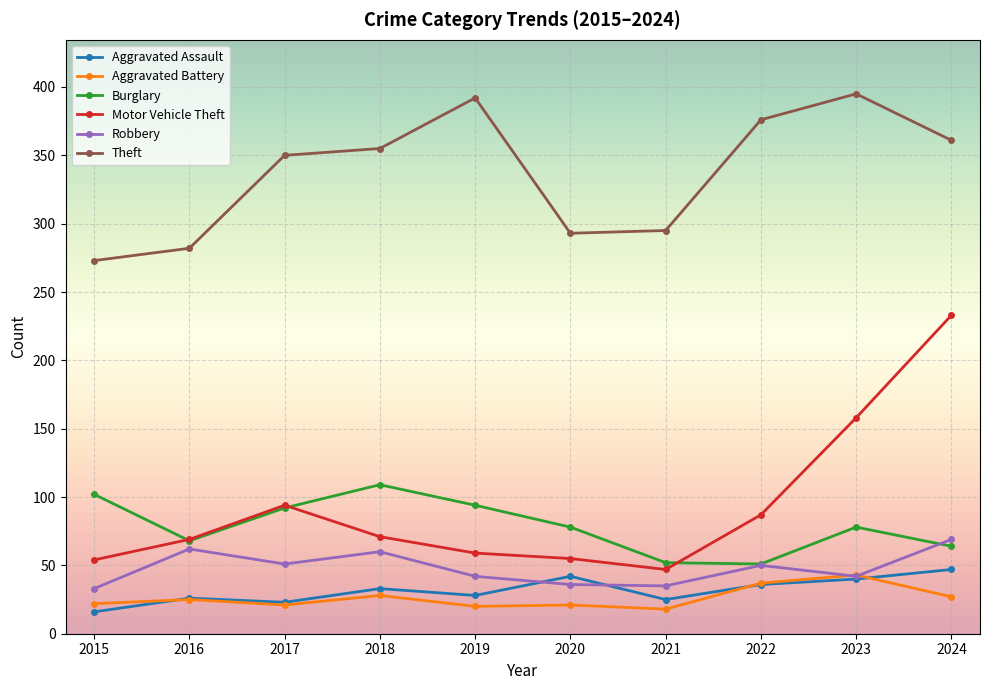

What is the maximum value for Robbery?

69